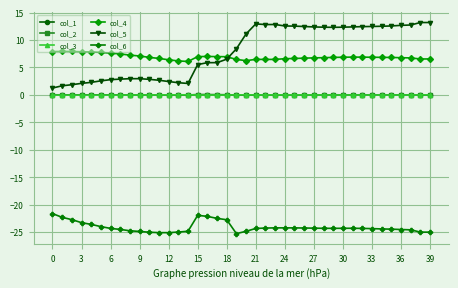

True or false: col_6 has more than 1 interior local peaks.

True